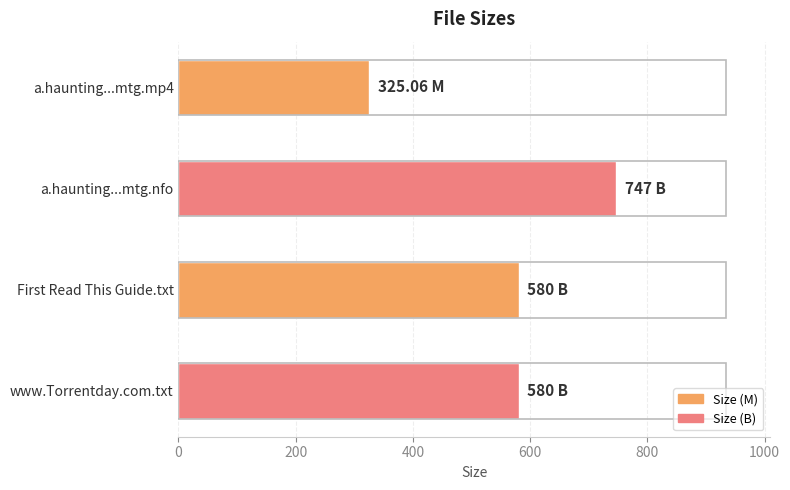

Which category has the highest value across all series?

a.haunting...mtg.nfo